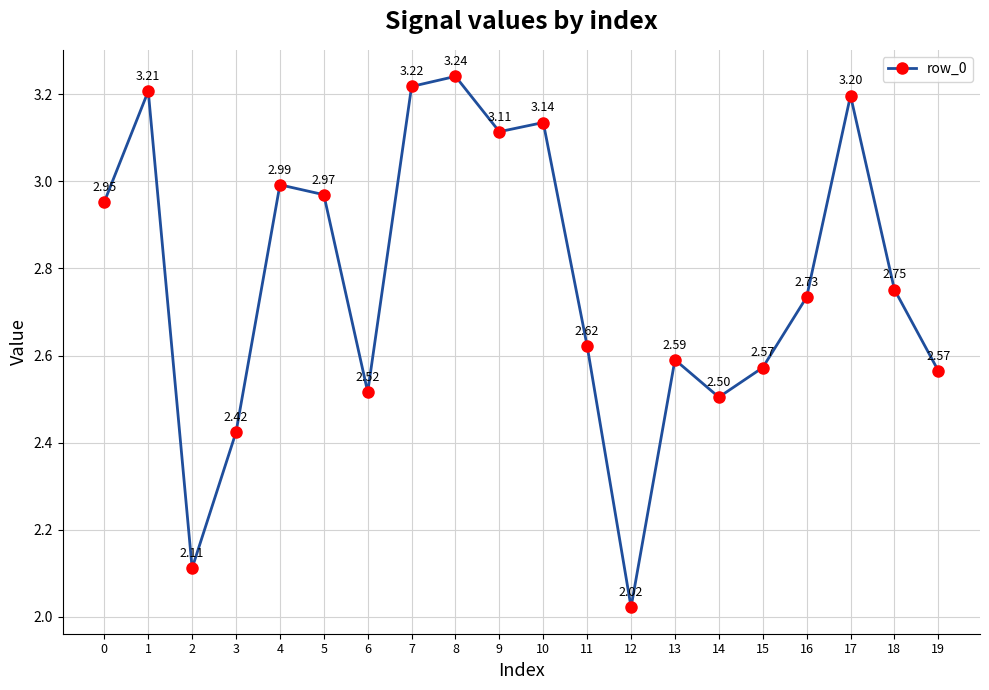

At which category does the data reach its first local peak?

1